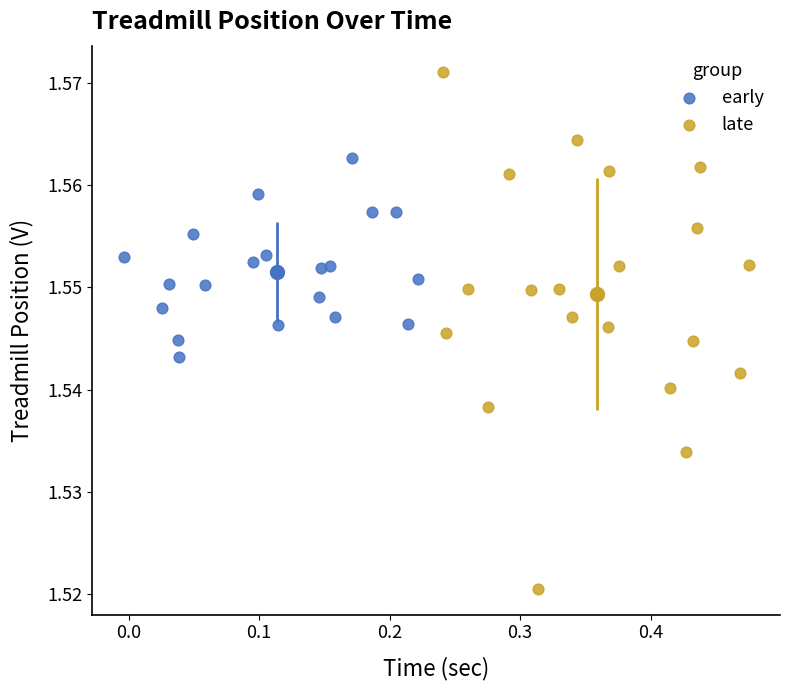

Which series has the largest Y range (max minus min)?

late